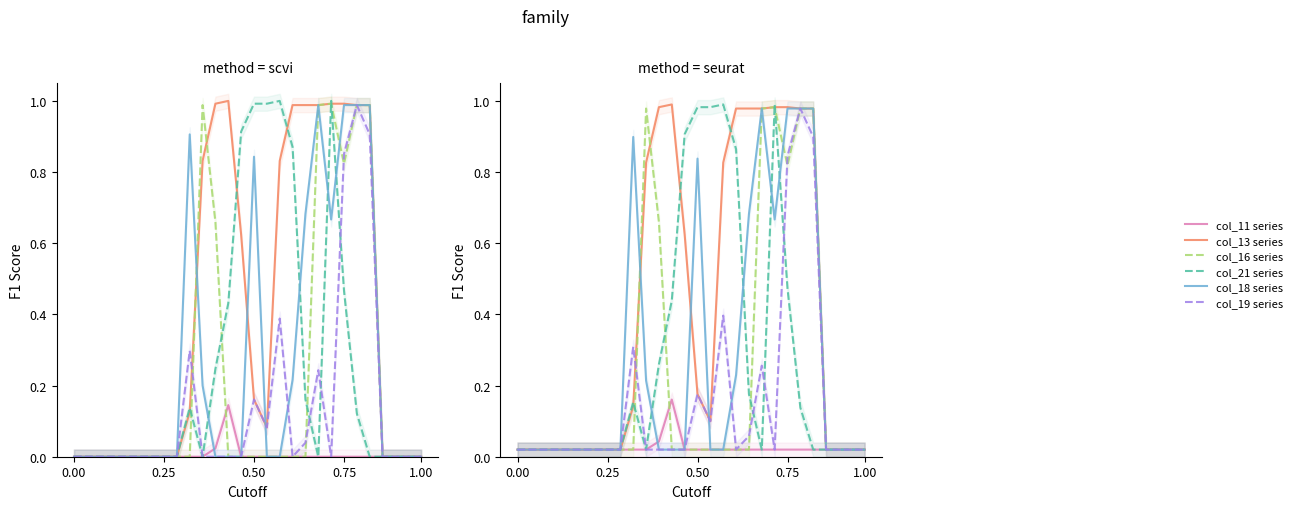

Which series changed the most between 20 and 23?

col_21 series